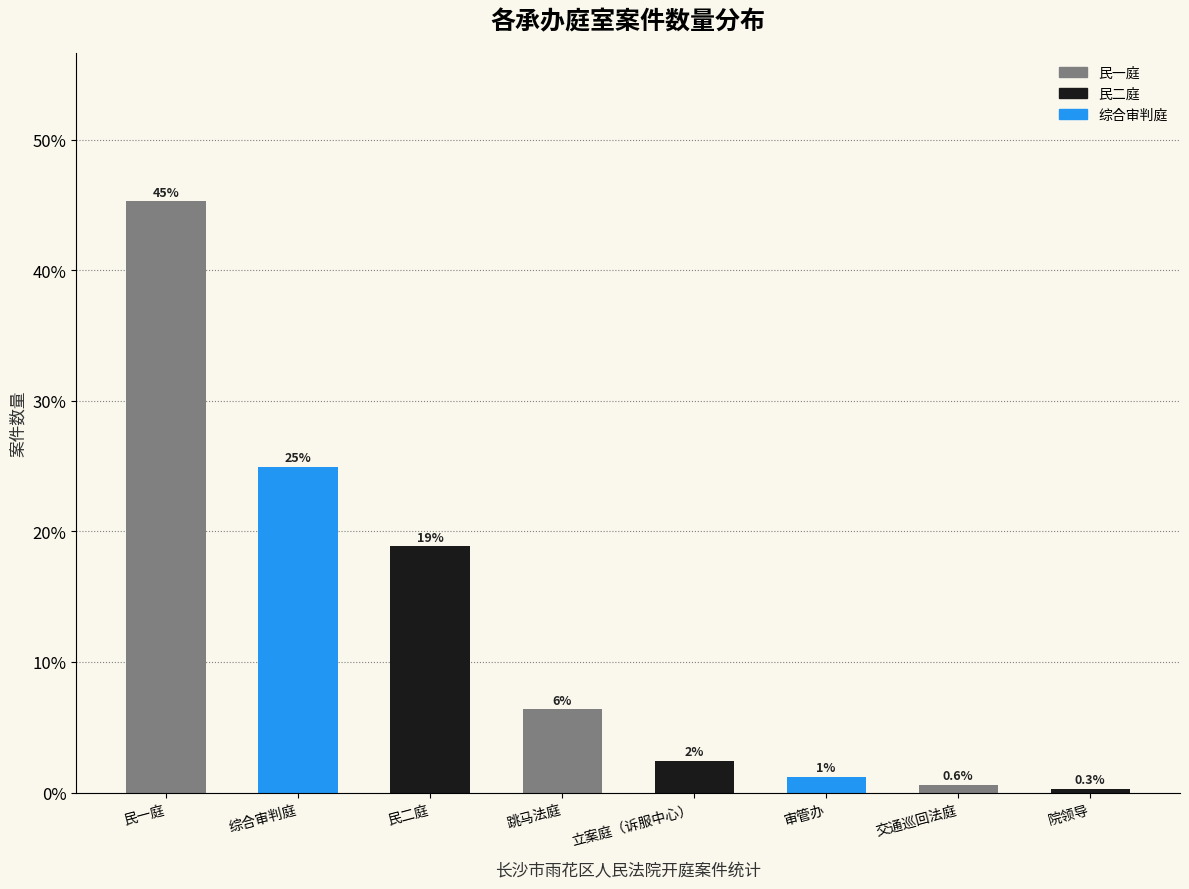

Does the chart contain any negative values?

No